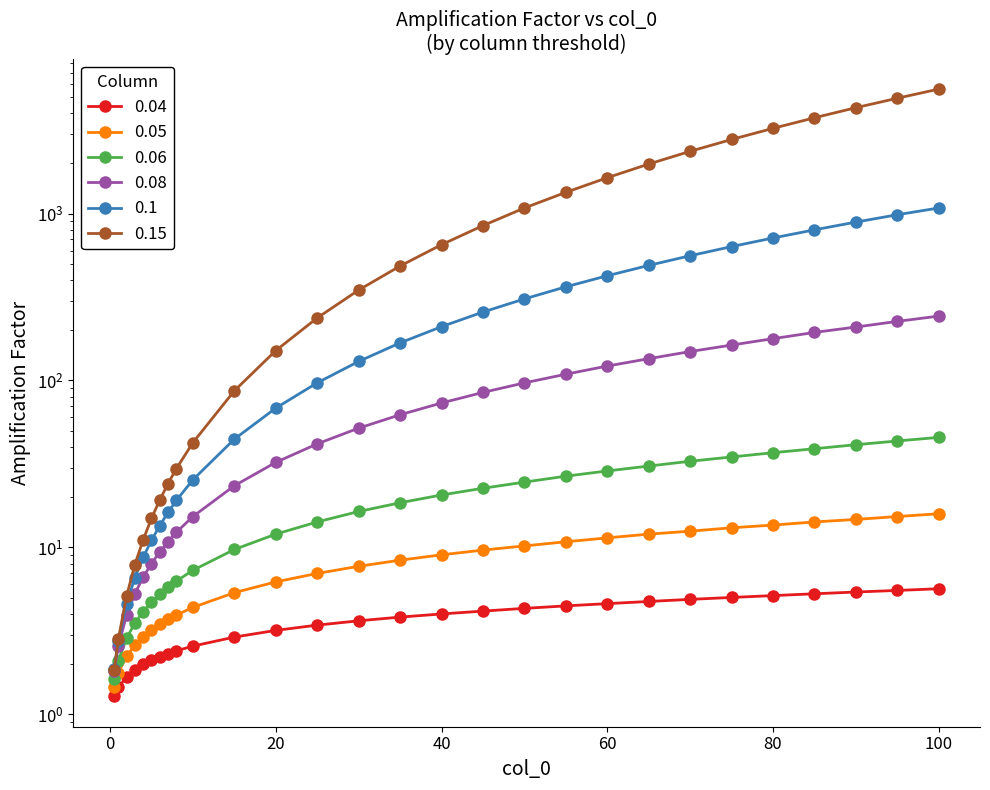

What is the sum of the 0.1 values at 55 and 70?

923.0